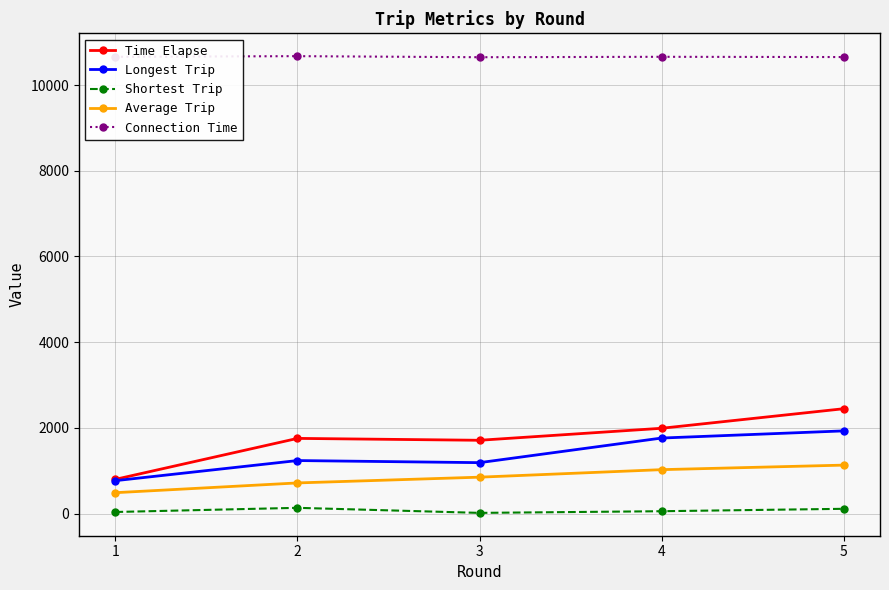

True or false: Shortest Trip and Connection Time cross at least once.

False